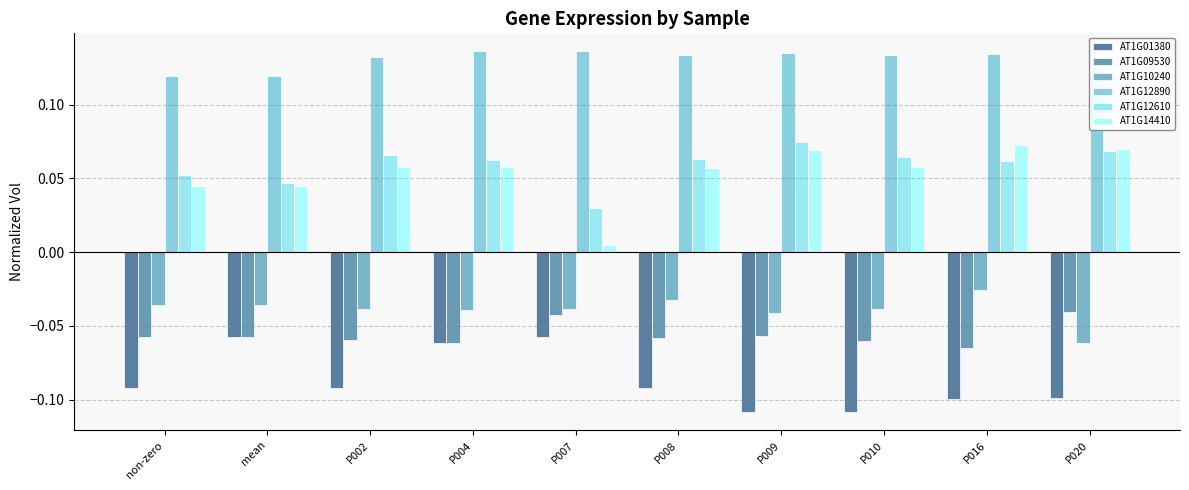

Reading left to right, list all the values displayed in this chart.

AT1G01380: non-zero=-0.1	mean=-0.1	P002=-0.1	P004=-0.1	P007=-0.1	P008=-0.1	P009=-0.1	P010=-0.1	P016=-0.1	P020=-0.1
AT1G09530: non-zero=-0.1	mean=-0.1	P002=-0.1	P004=-0.1	P007=-0.0	P008=-0.1	P009=-0.1	P010=-0.1	P016=-0.1	P020=-0.0
AT1G10240: non-zero=-0.0	mean=-0.0	P002=-0.0	P004=-0.0	P007=-0.0	P008=-0.0	P009=-0.0	P010=-0.0	P016=-0.0	P020=-0.1
AT1G12890: non-zero=0.1	mean=0.1	P002=0.1	P004=0.1	P007=0.1	P008=0.1	P009=0.1	P010=0.1	P016=0.1	P020=0.1
AT1G12610: non-zero=0.1	mean=0.0	P002=0.1	P004=0.1	P007=0.0	P008=0.1	P009=0.1	P010=0.1	P016=0.1	P020=0.1
AT1G14410: non-zero=0.0	mean=0.0	P002=0.1	P004=0.1	P007=0.0	P008=0.1	P009=0.1	P010=0.1	P016=0.1	P020=0.1